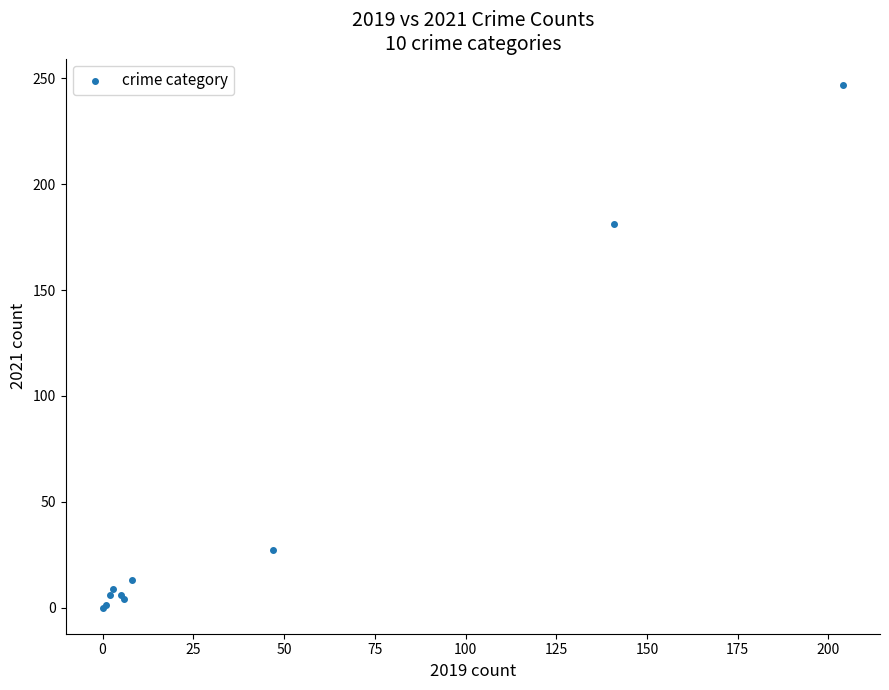

What Y value in the scatter plot is closest to 123?

181